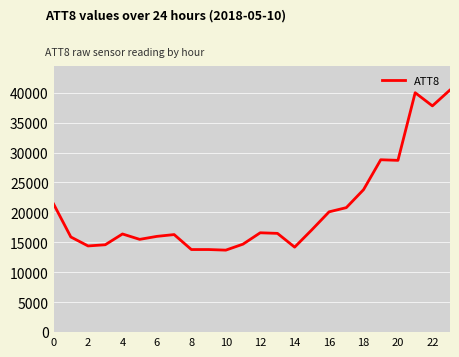

What is the smallest value displayed?

13700